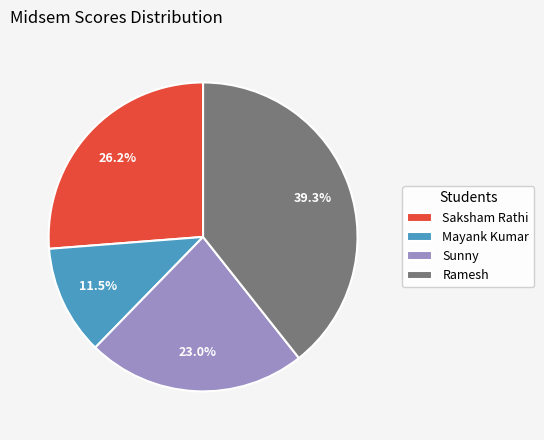

Is there a majority slice in this chart?

No